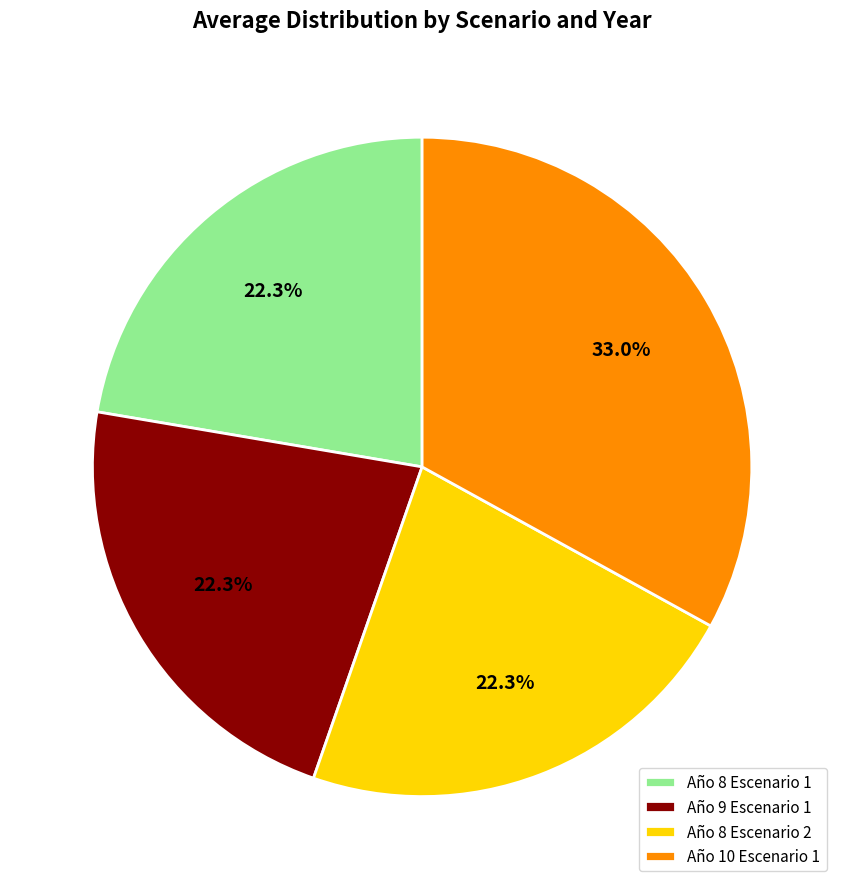

How many segments does this pie chart have?

4